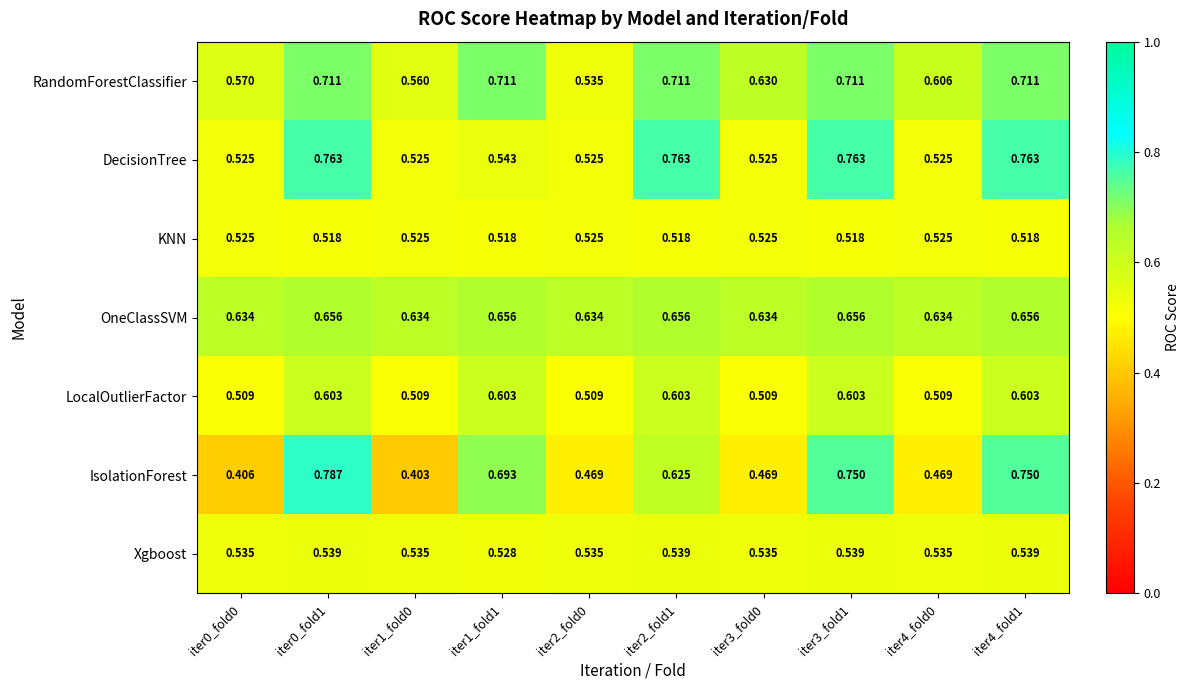

Which series changed the most between iter0_fold1 and iter1_fold1?

DecisionTree